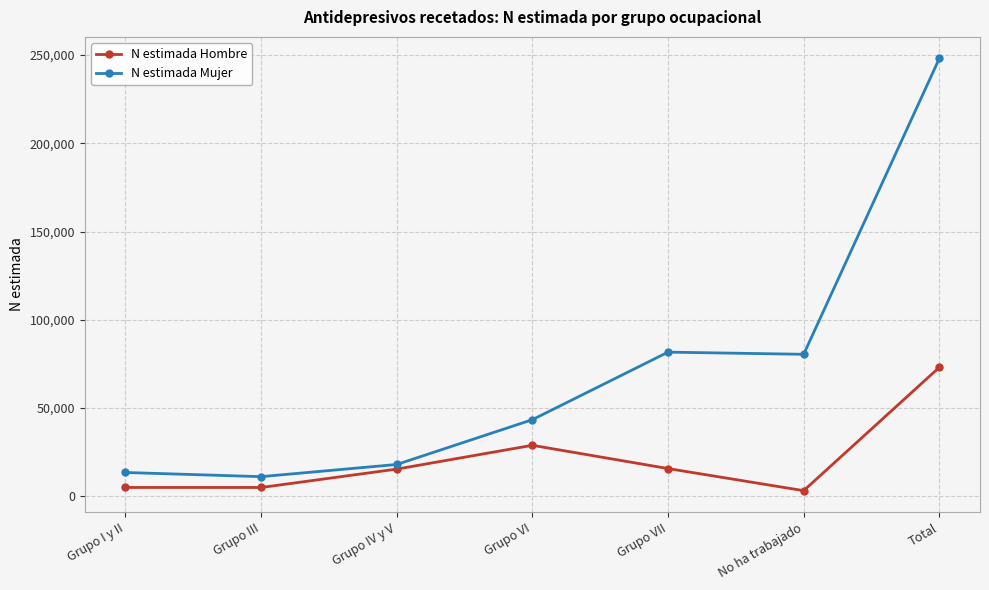

The N estimada Hombre series shows 4974 at Grupo I y II. True or false?

True